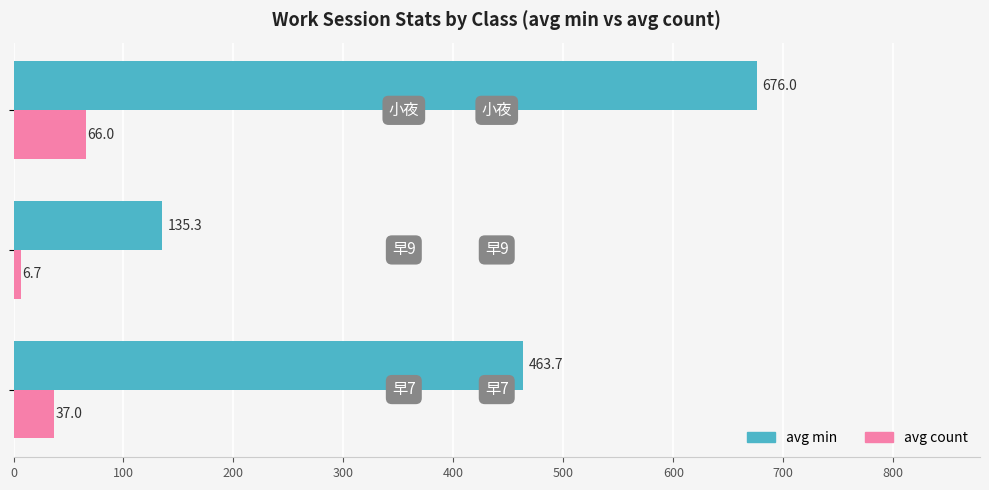

What is the lowest value of the avg count series?

6.7